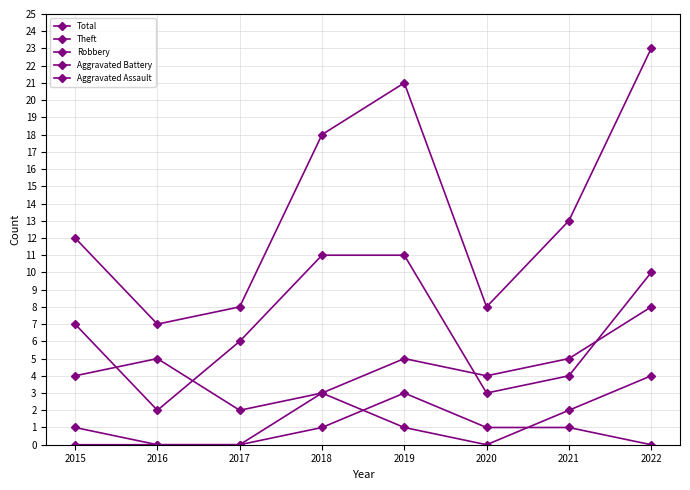

The value of Theft at 2022 is 7. True or false?

False